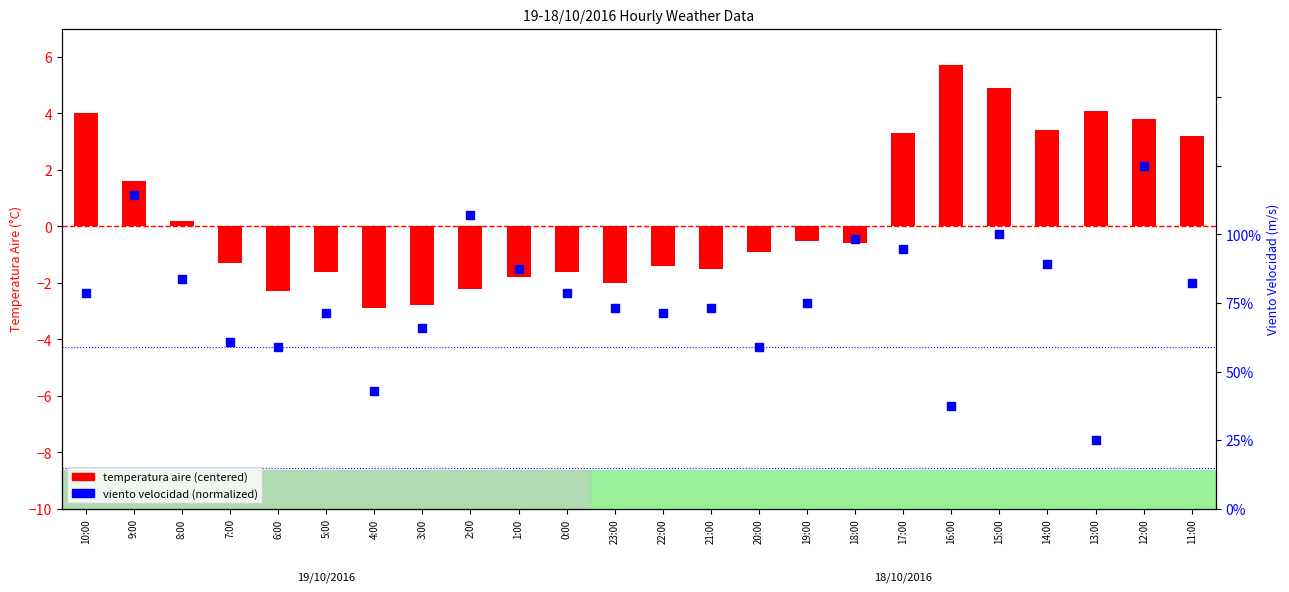

What is the total value across all series at 5:00?

-1.0